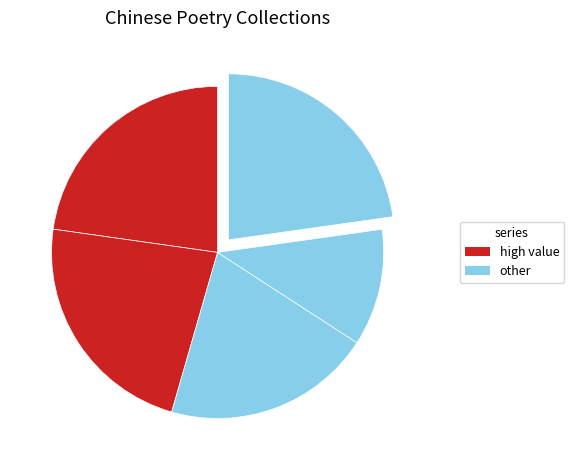

Count the number of slices in the pie.

5